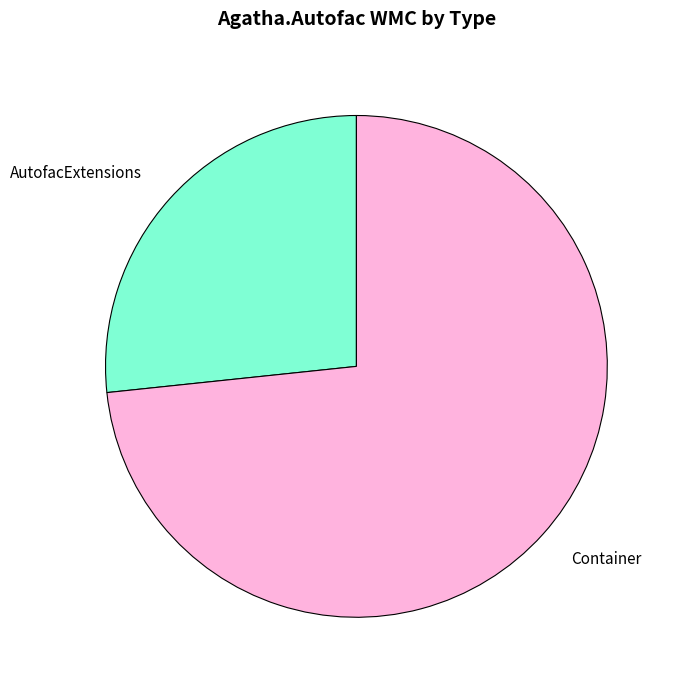

How many segments does this pie chart have?

2